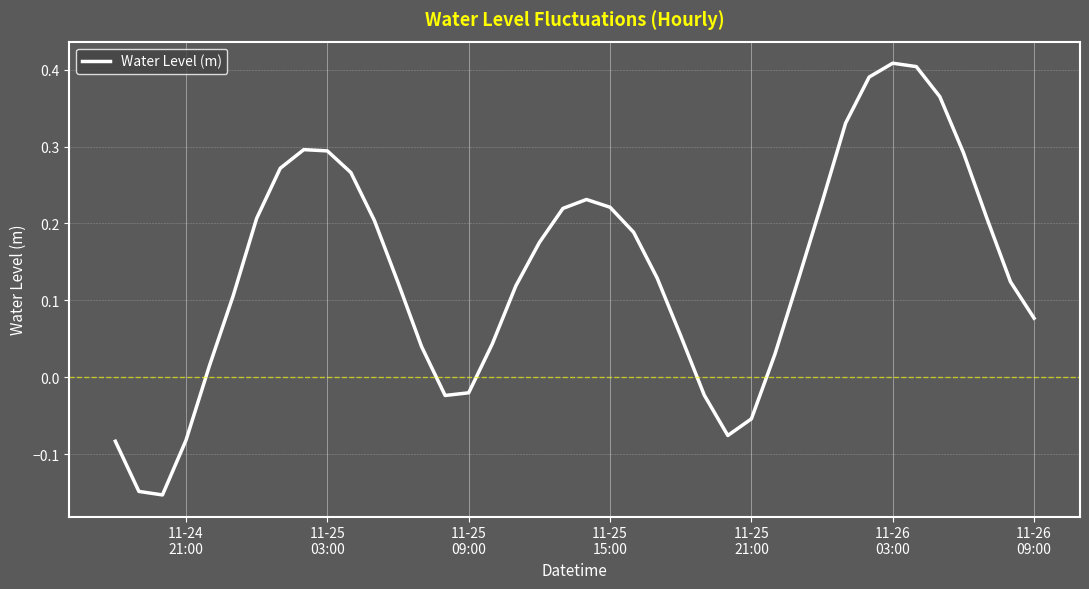

What is the difference between the maximum and minimum values?

0.6